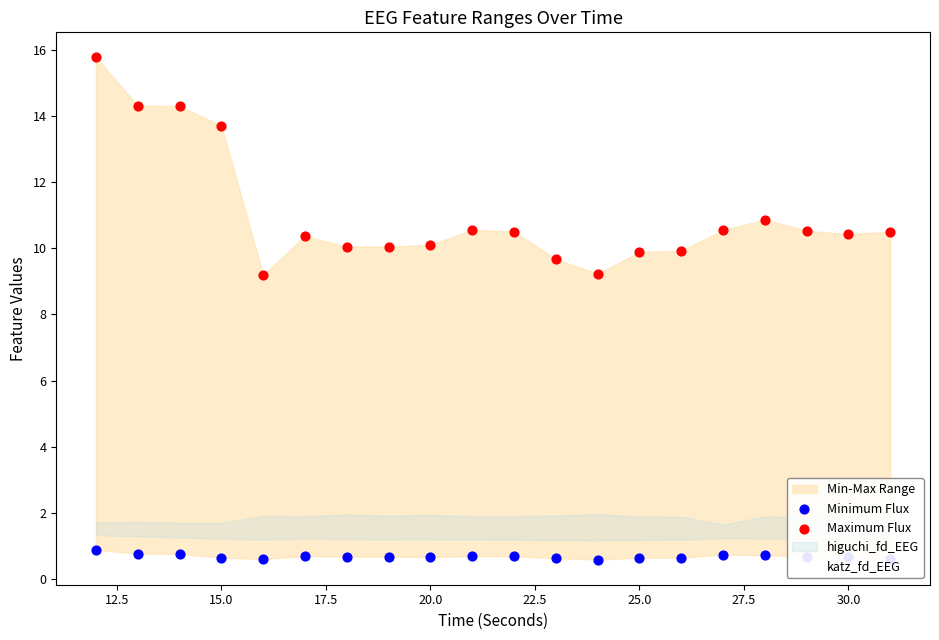

At how many categories does at least one series exceed 0?

20